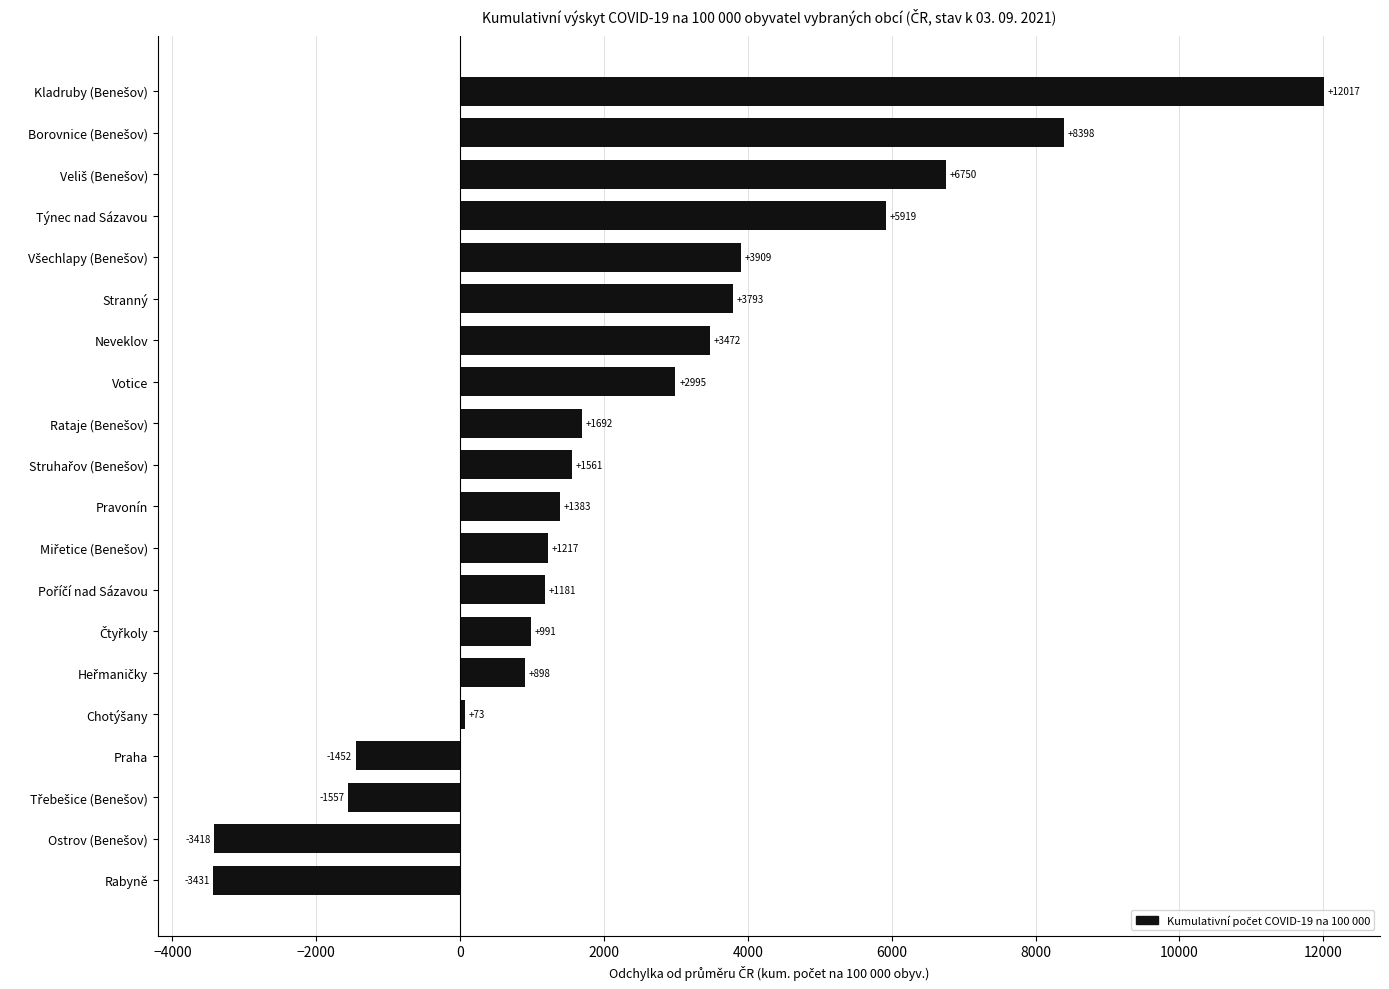

What is the difference between the maximum and minimum values?

15447.7